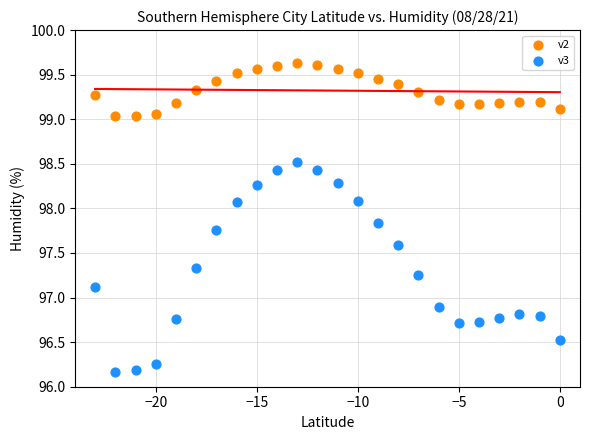

Which series contains the lowest Y value?

v3